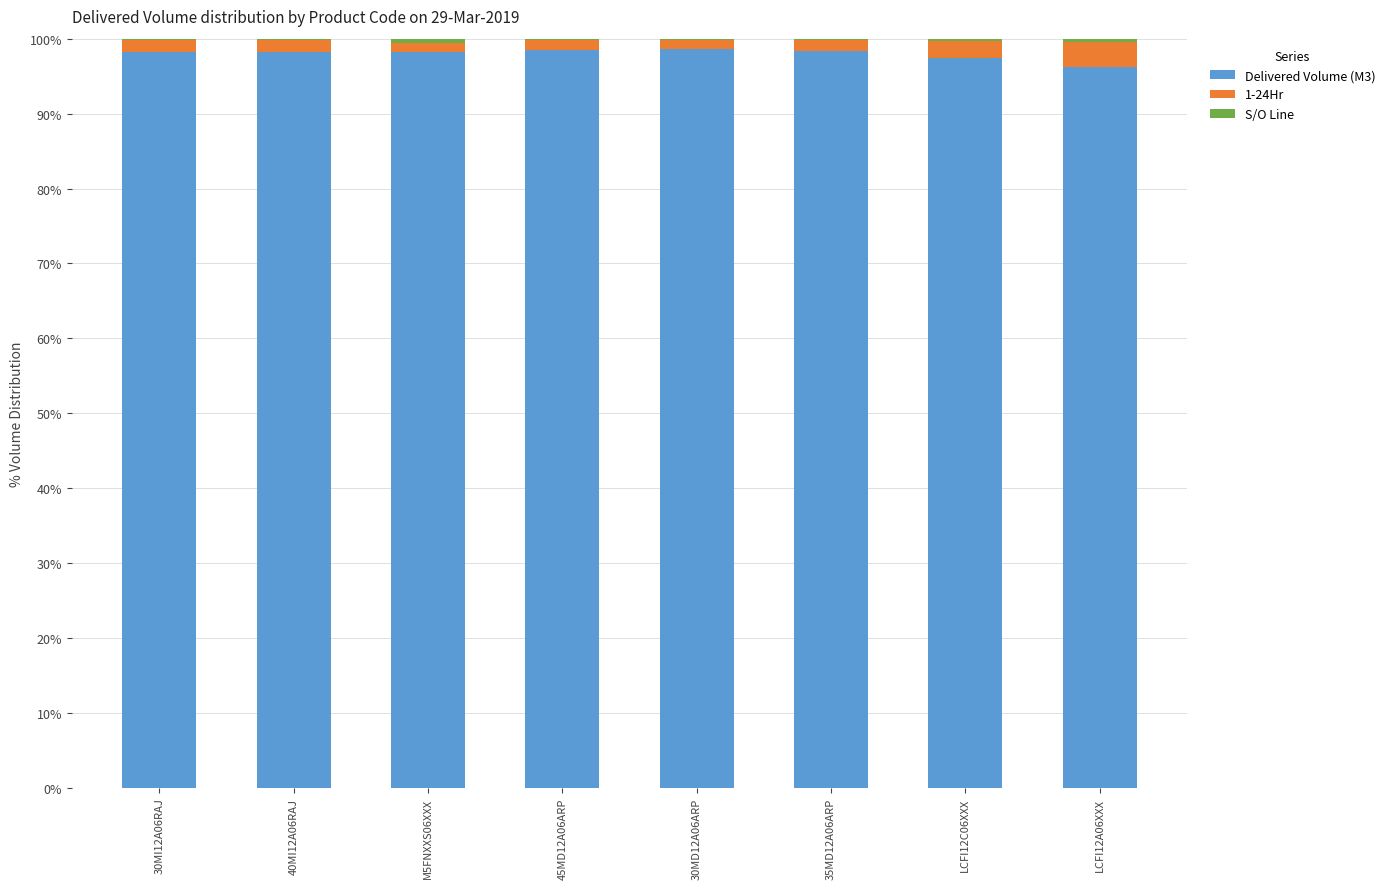

What is the sum of all Delivered Volume (M3) values?

783.8